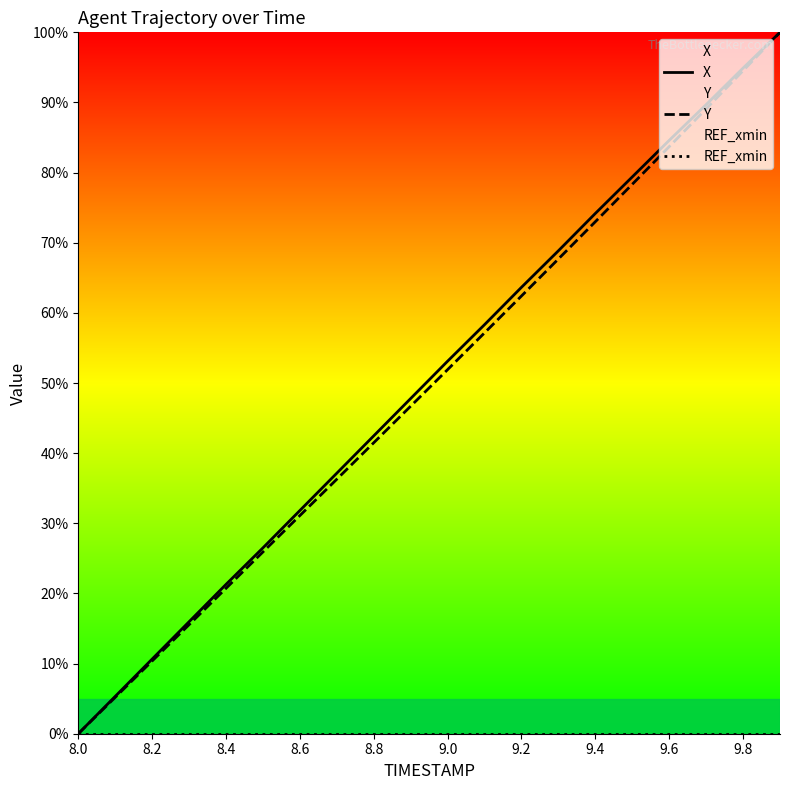

The value of X at 8.6 is 31.8. True or false?

True